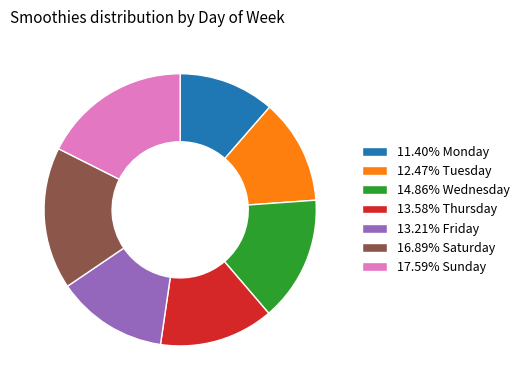

Approximately how many times larger is the value at 16.89% Saturday compared to 11.40% Monday?

1.5